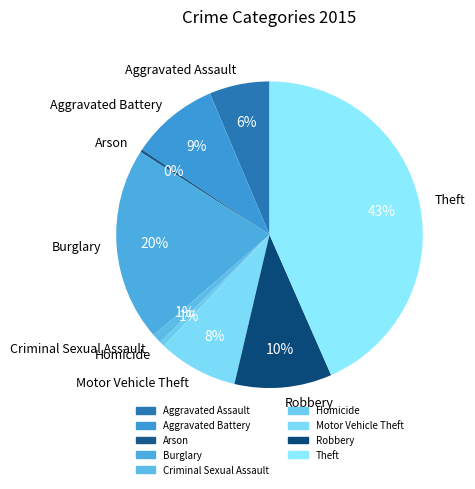

Which slice is the largest?

Theft